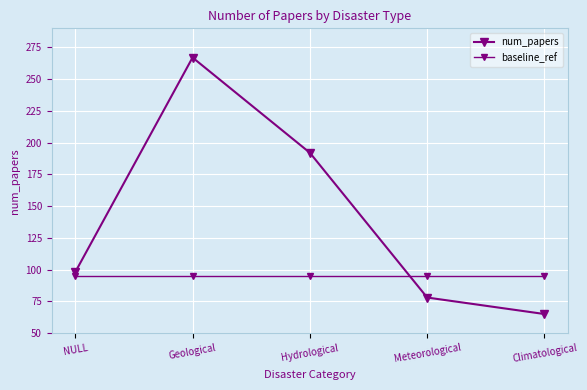

Reading left to right, transcribe all the data shown in this chart.

num_papers: 98.0	267.0	192.0	78.0	65.0
baseline_ref: 95.3	95.3	95.3	95.3	95.3